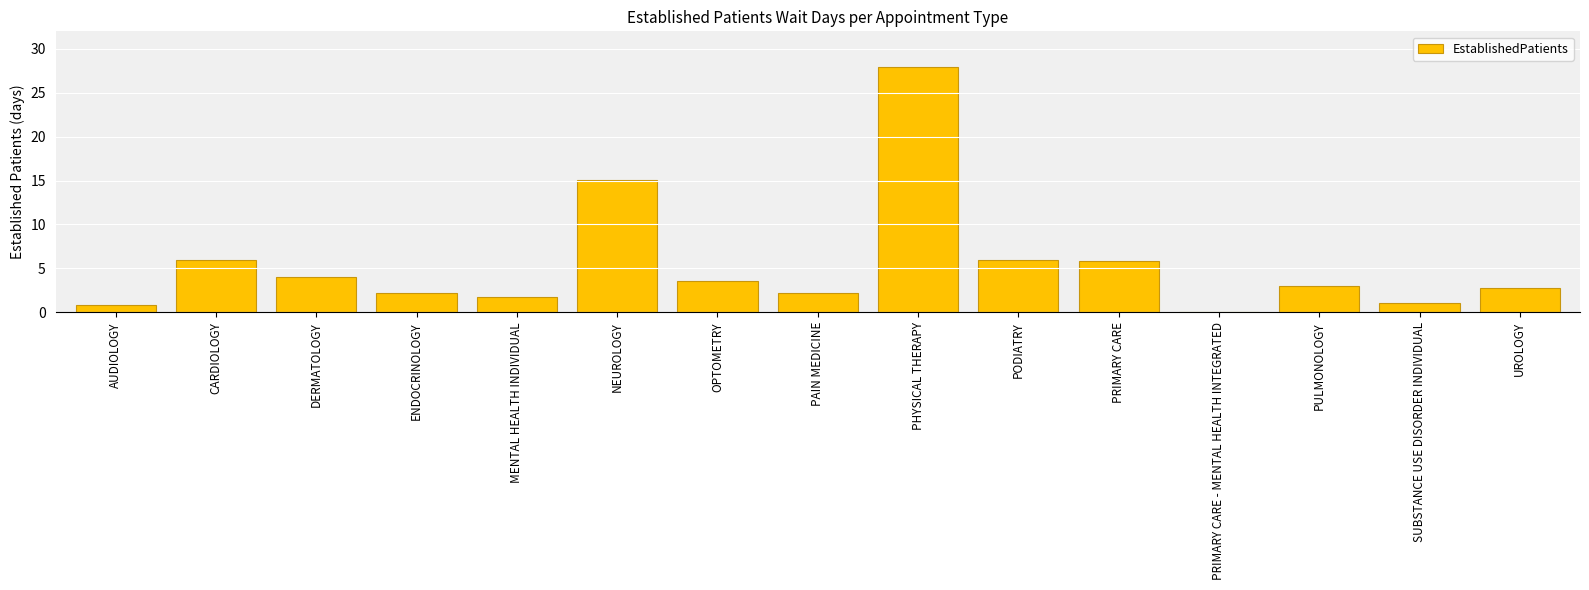

The value at PRIMARY CARE - MENTAL HEALTH INTEGRATED is 13.2. True or false?

False